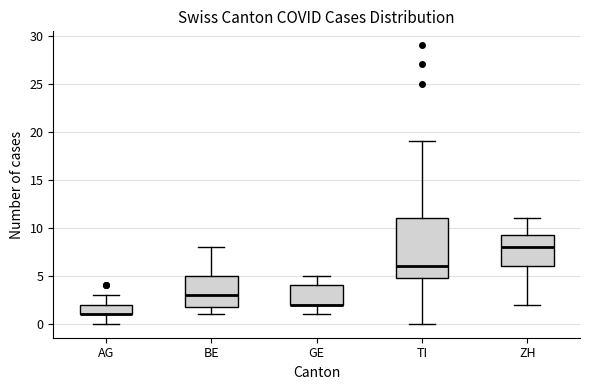

Reading left to right, transcribe this box plot: for each box, give where its median line is, the range the box spans, and where its two whiskers end, as read against the y-axis. The values are not printed on the chart, so give them approximately, as read against the axis.

AG: median 1.0 (drawn on the box's lower edge), box 1.0 to 2.0, whiskers 0.0 to 3.0
BE: median 3.0, box 2.0 to 5.0, whiskers 1.0 to 8.0
GE: median 2.0 (drawn on the box's lower edge), box 2.0 to 4.0, whiskers 1.0 to 5.0
TI: median 6.0, box 5.0 to 11.0, whiskers 0.0 to 19.0
ZH: median 8.0, box 6.0 to 9.5, whiskers 2.0 to 11.0